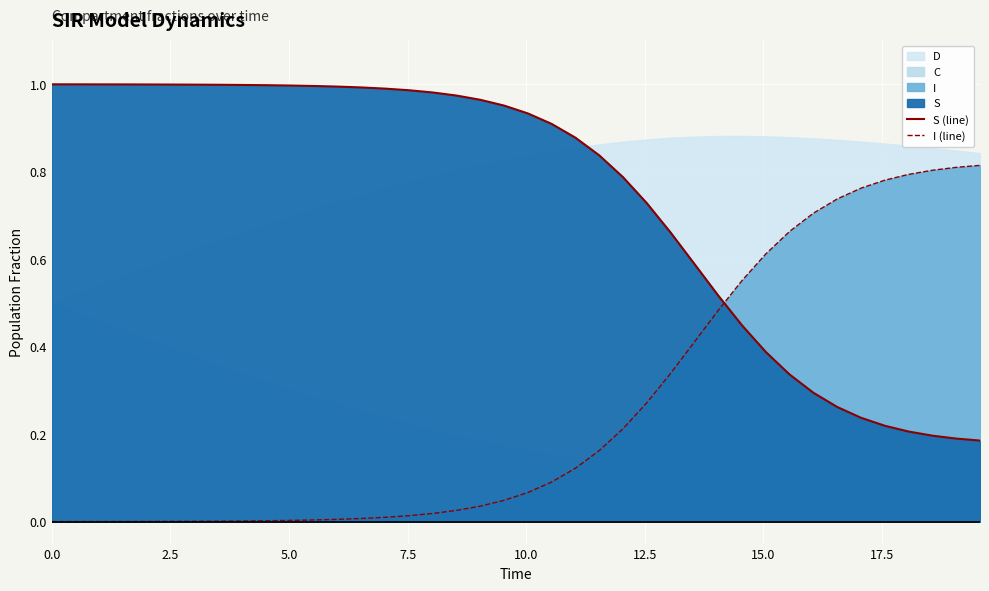

Which series ends up on top after the final intersection of S (line) and I (line)?

I (line)